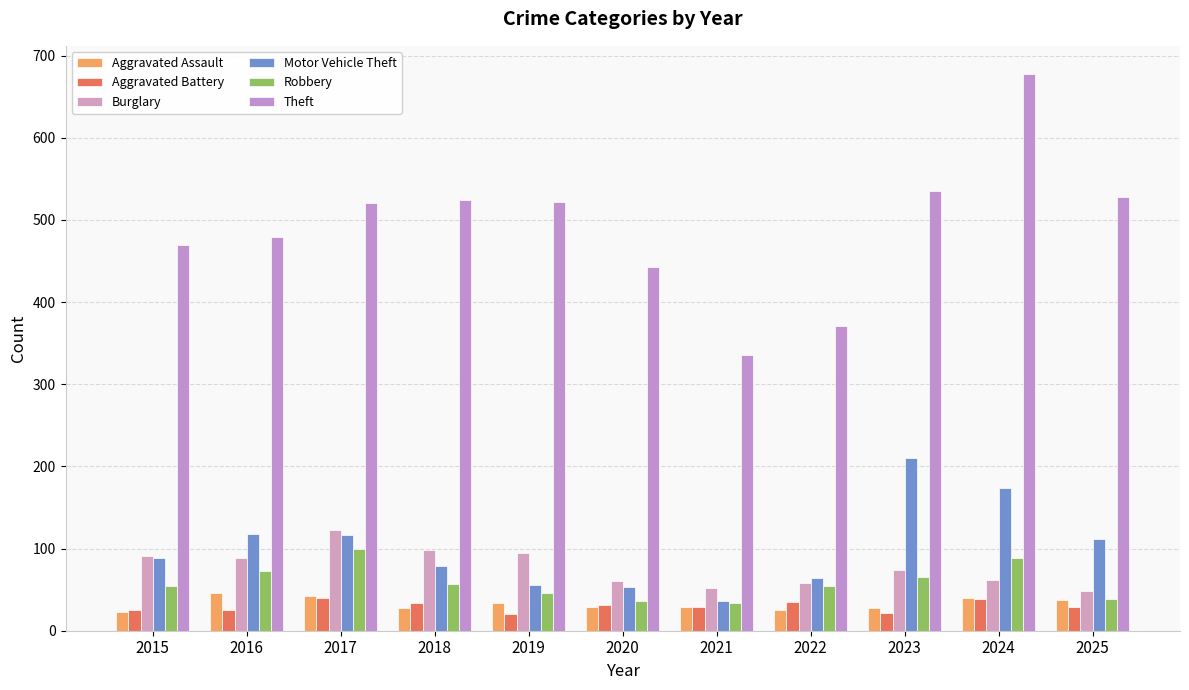

How many data points in Motor Vehicle Theft are less than 88?

5